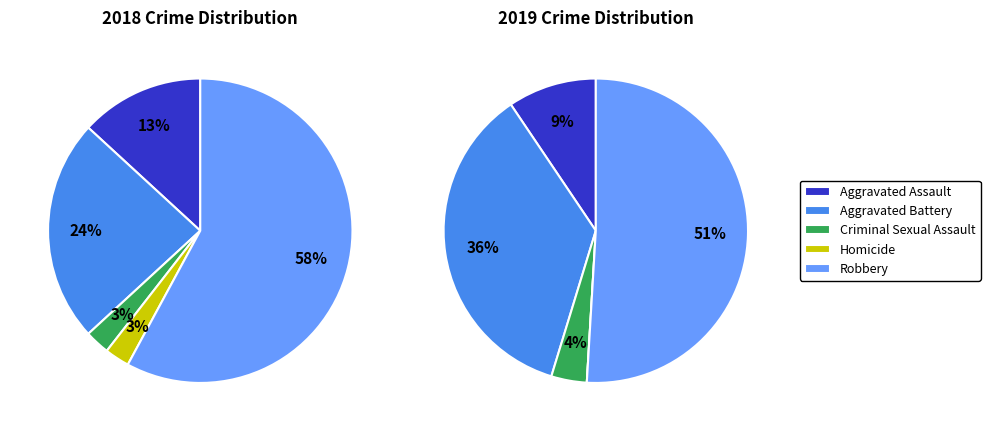

The Criminal Sexual Assault slice represents 4% of the pie. True or false?

True